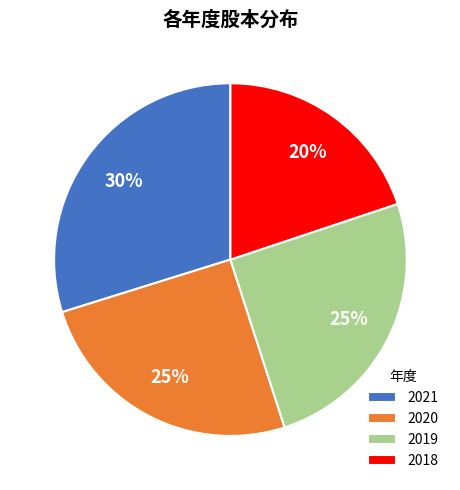

Between 2019 and 2021, which is larger?

2021